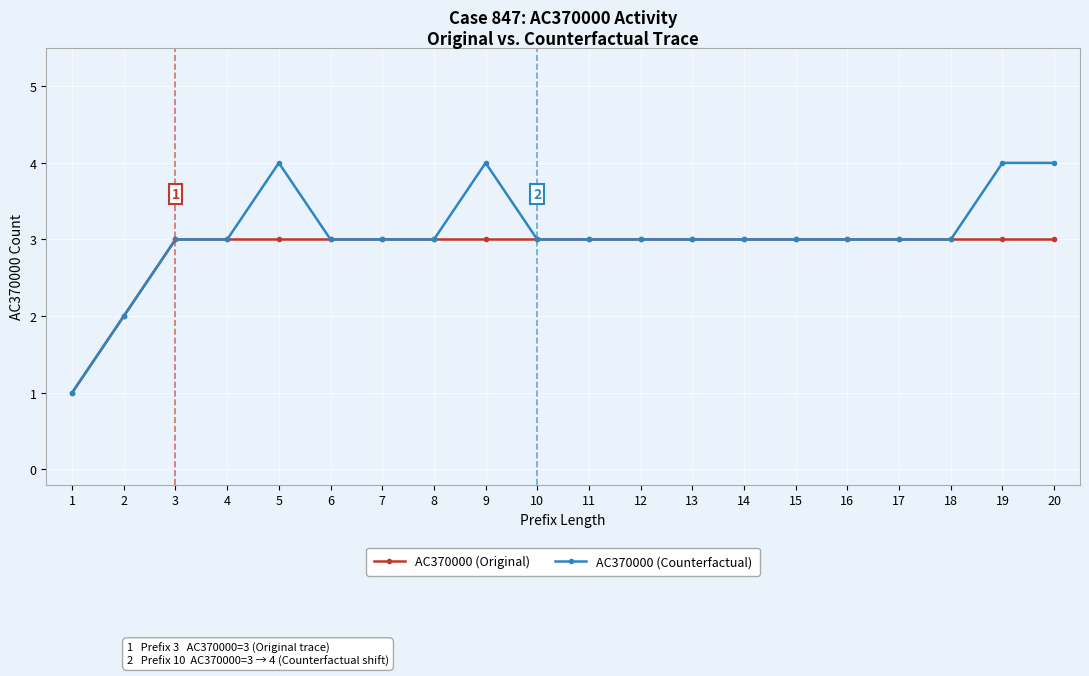

What is the difference between the second highest and minimum values in the AC370000 (Counterfactual) series?

3